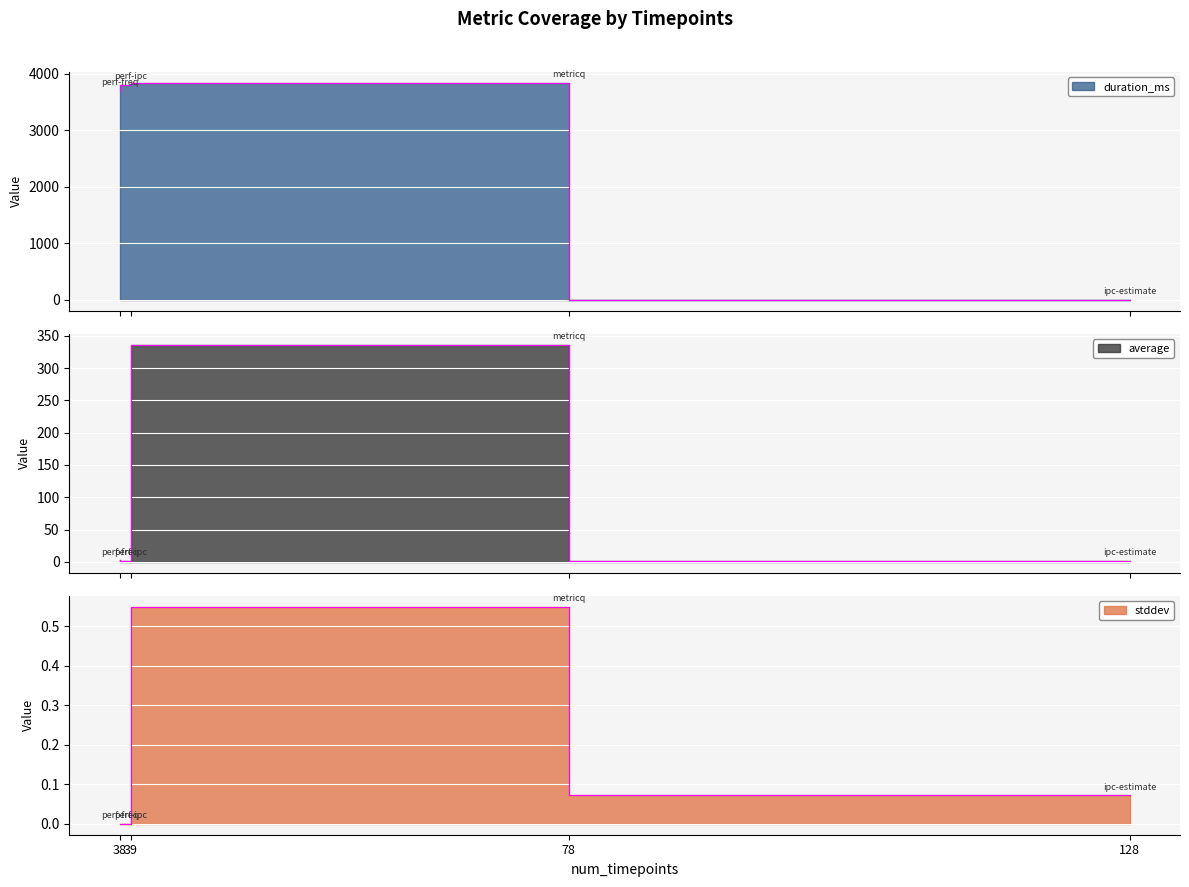

Reading left to right, what are all the values shown in this chart?

duration_ms: ipc-estimate=0.0	metricq=3844.0	perf-freq=3702.0	perf-ipc=3802.0
average: ipc-estimate=2.0	metricq=336.4	perf-freq=2.5	perf-ipc=2.0
stddev: ipc-estimate=0.1	metricq=0.5	perf-freq=0.0	perf-ipc=0.0